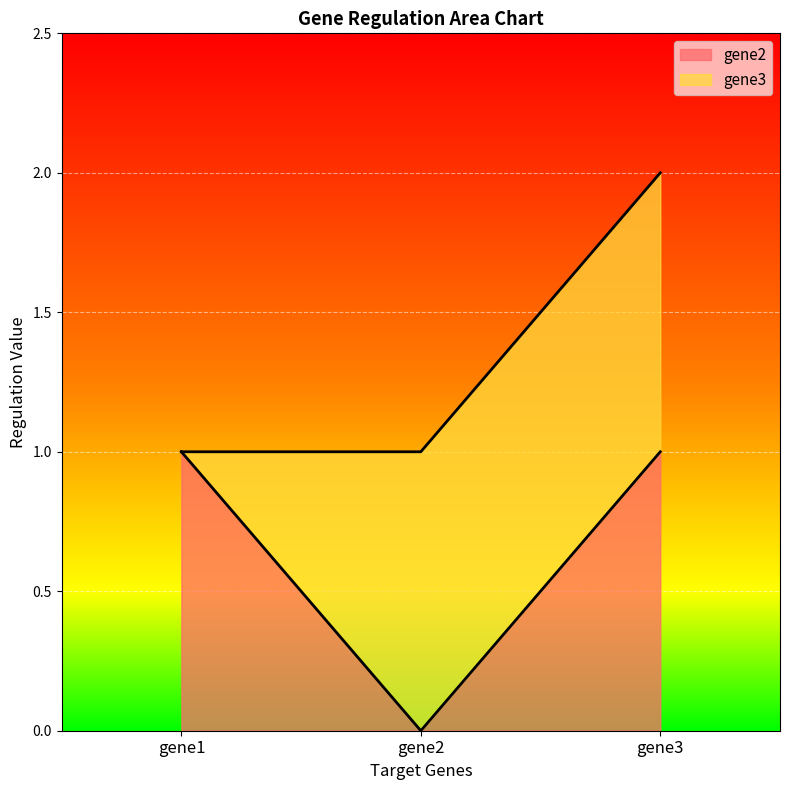

Is it true that the value at gene1 is 0?

False